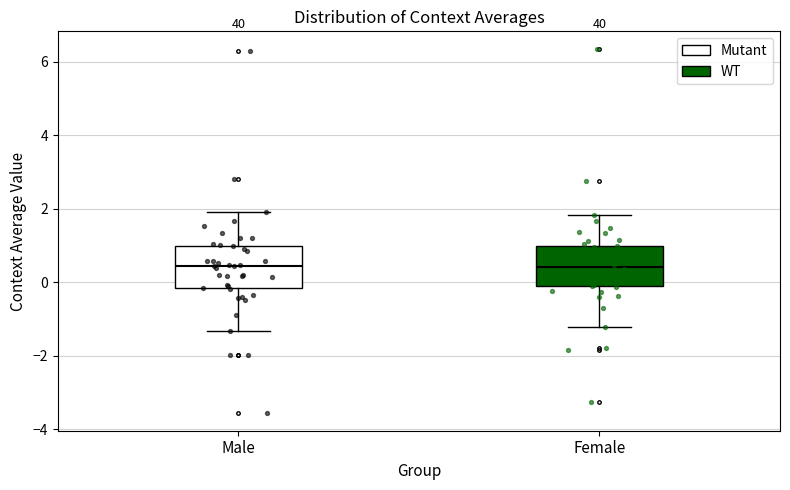

Reading left to right, read every box against the y-axis: the position of its median line, the range the box covers, and the ends of its whiskers. The values are not printed on the chart, so give them approximately, as read against the axis.

Male: median 0.4, box -0.2 to 1.0, whiskers -1.4 to 2.0
Female: median 0.4, box -0.2 to 1.0, whiskers -1.2 to 1.8